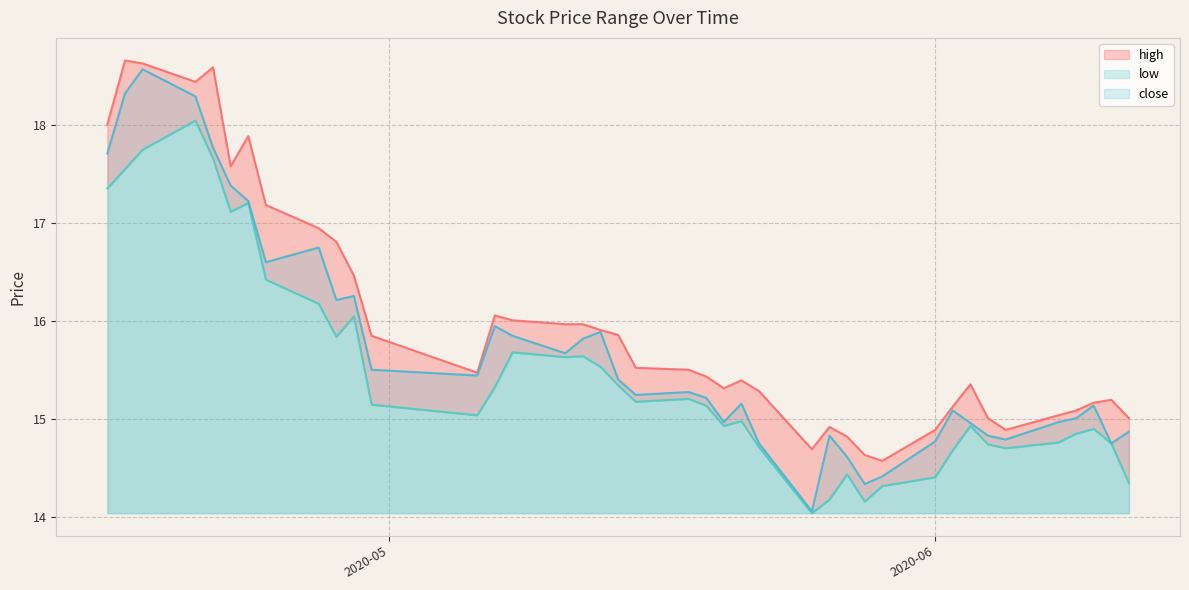

How many interior local peaks does the close series have?

10